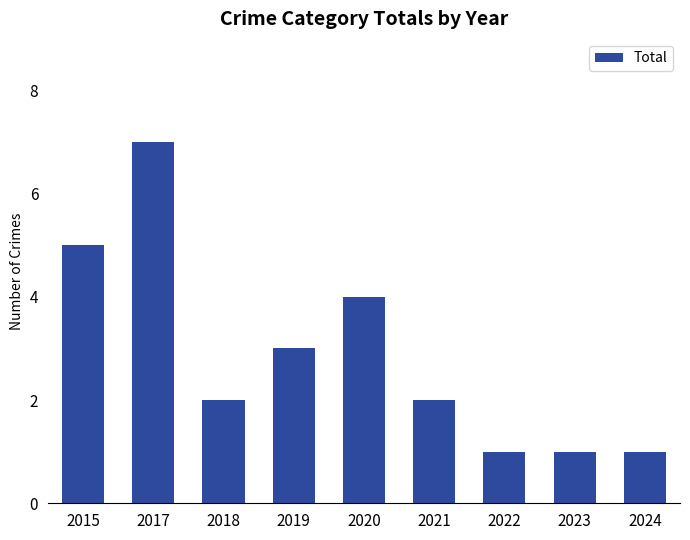

At which label is the value closest to 4?

2020